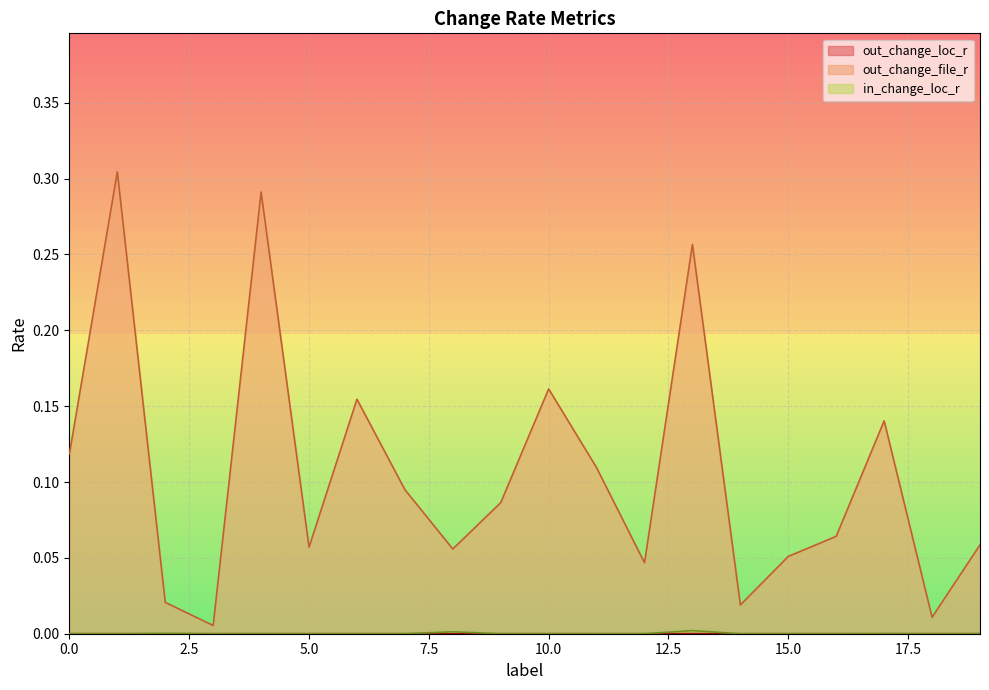

Count the number of categories in the chart.

20